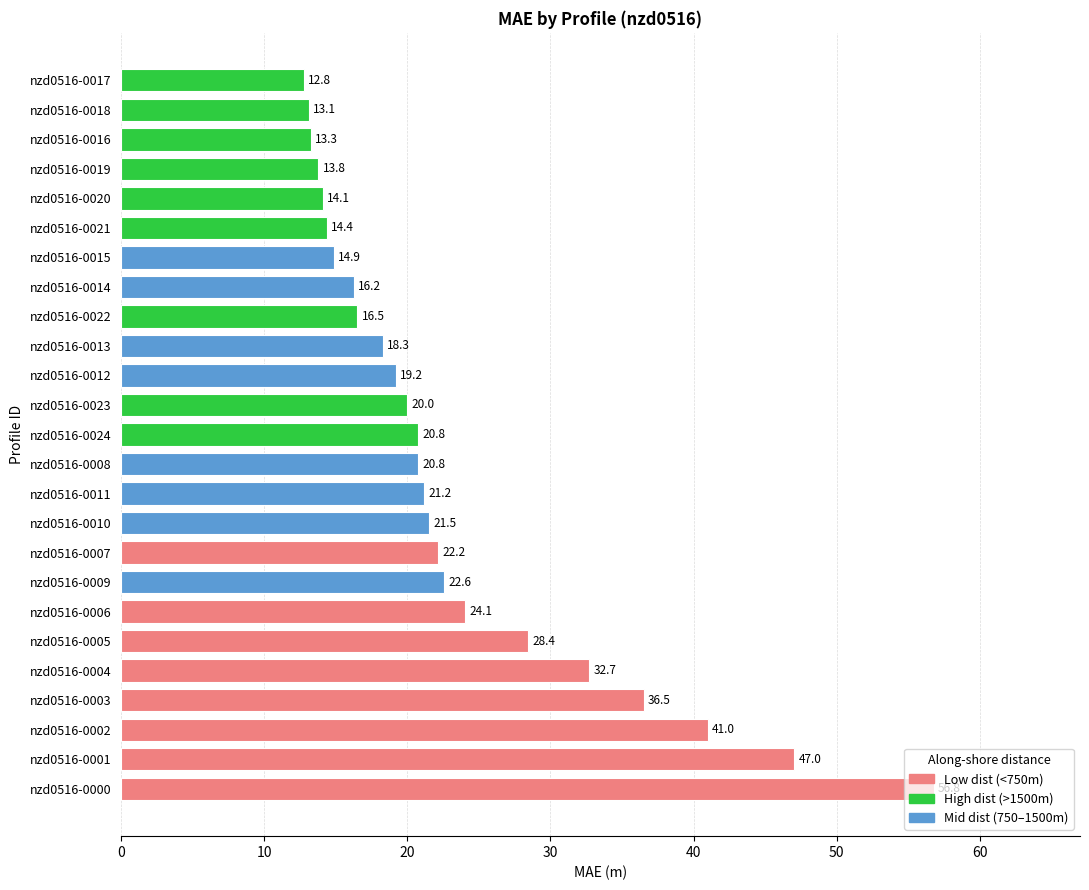

Approximately how many times larger is the value at nzd0516-0009 compared to nzd0516-0005?

0.8